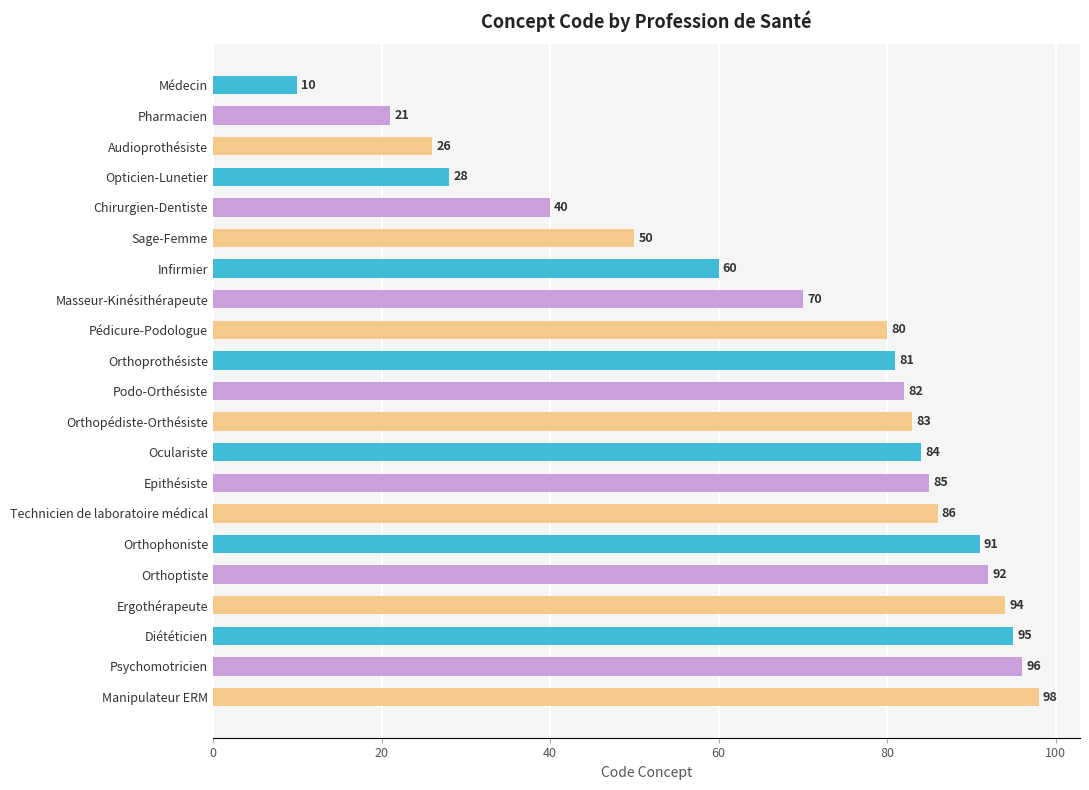

What is the difference between the second highest and minimum values?

86